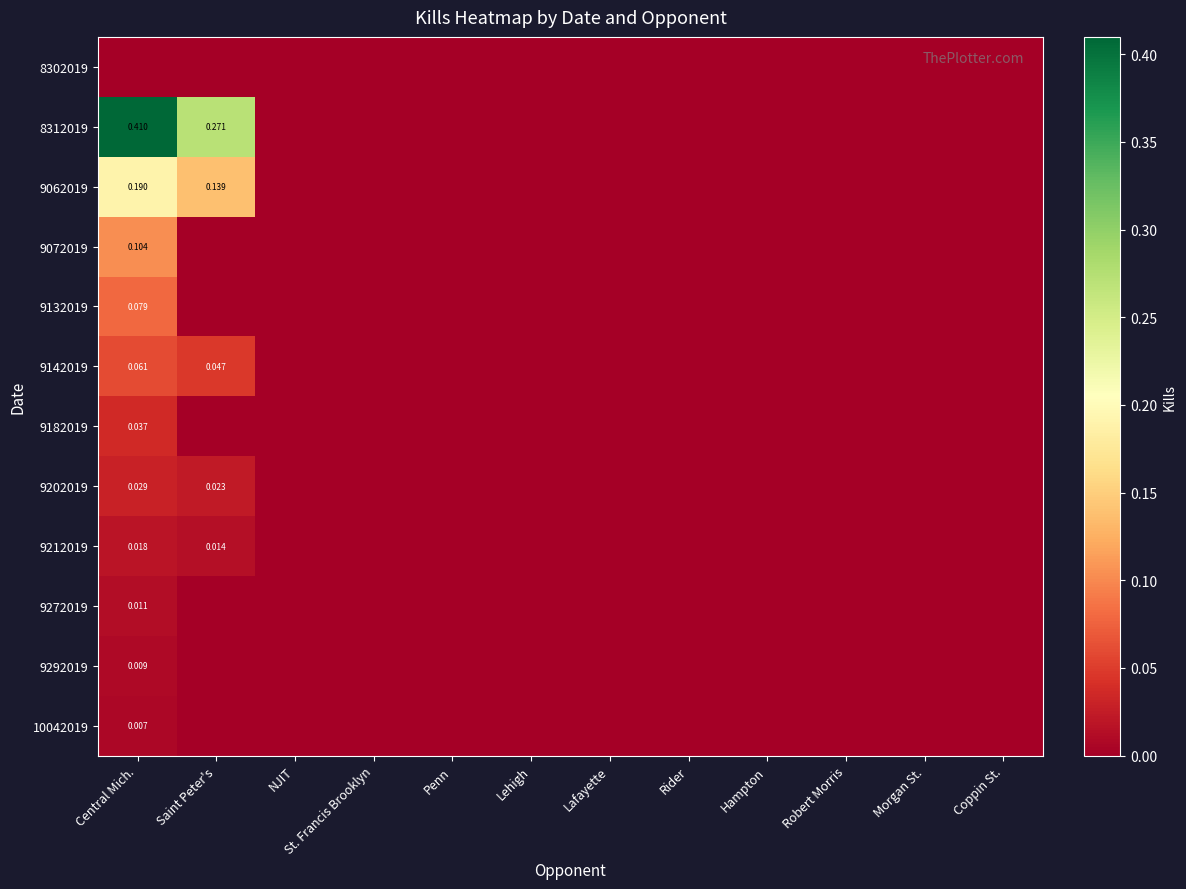

What is the maximum value shown in the chart?

0.4